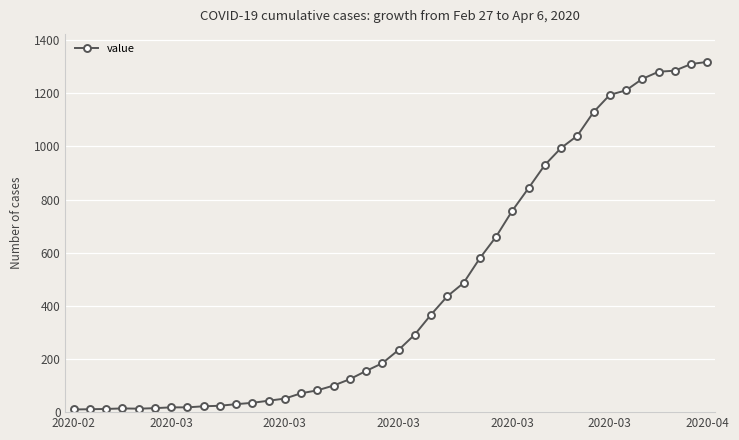

What is the difference between the maximum and minimum values?

1308